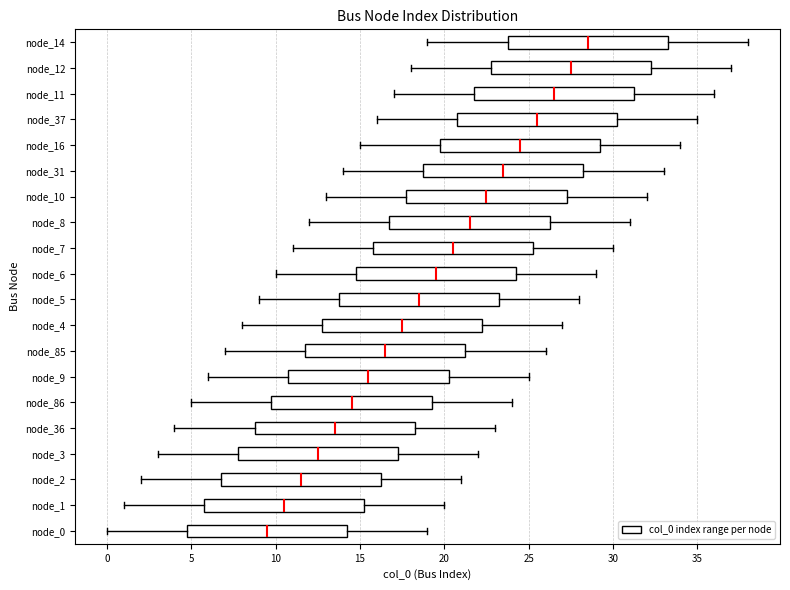

Which box's median line is the furthest to the left?

node_0